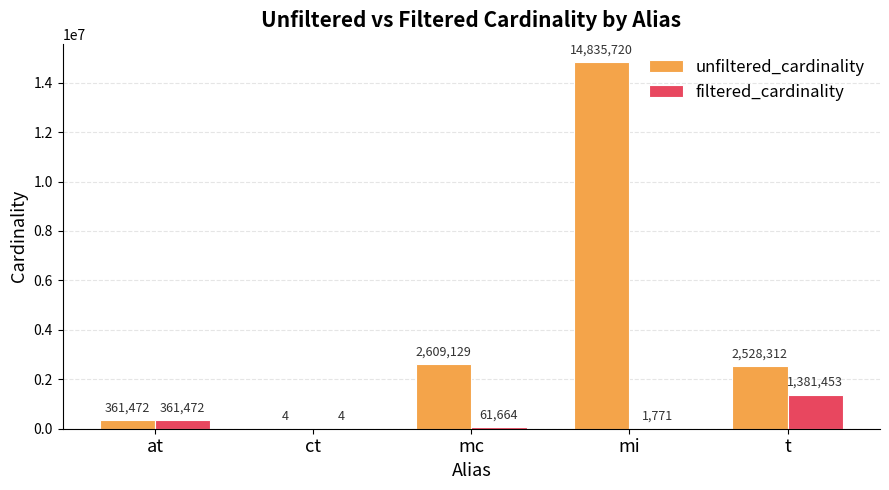

True or false: unfiltered_cardinality has a value of 14835720 at mi.

True